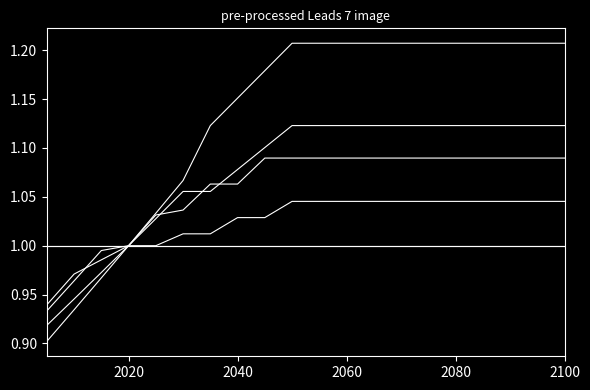

Is this an area chart (filled region under the line)?

No